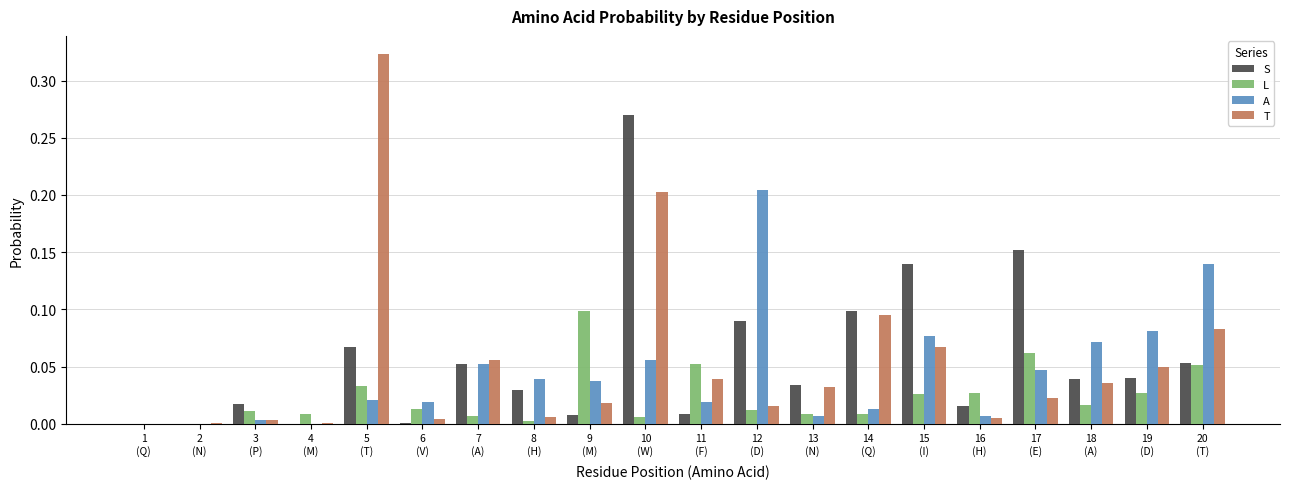

The value of A at 19
(D) is 0.1. True or false?

True